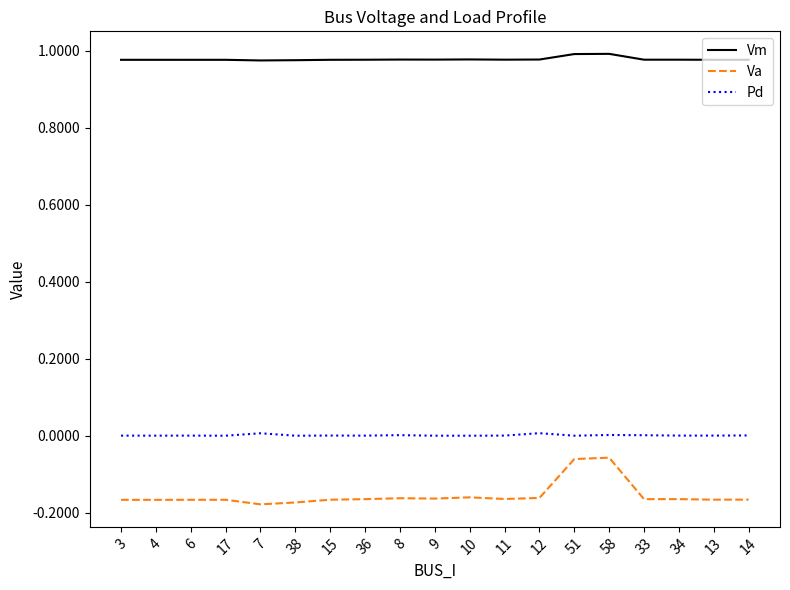

Is it true that Vm equals 0.5 at 51?

False